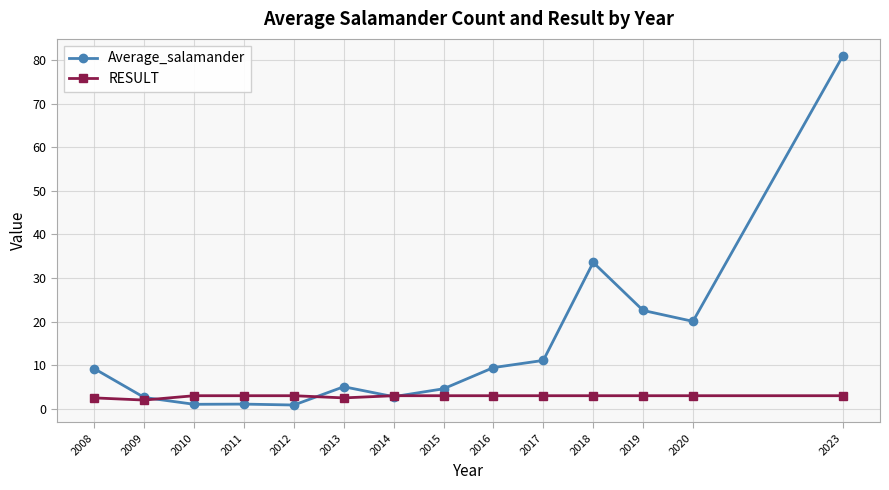

Between 2009 and 2016, which series saw the biggest shift?

Average_salamander